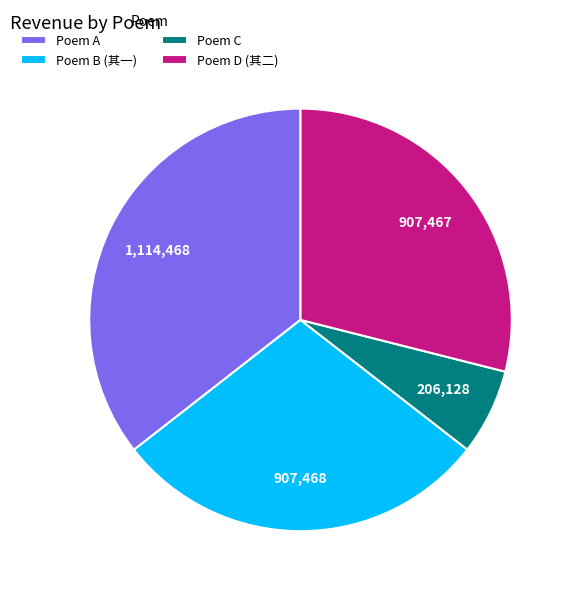

Is there a majority slice in this chart?

No